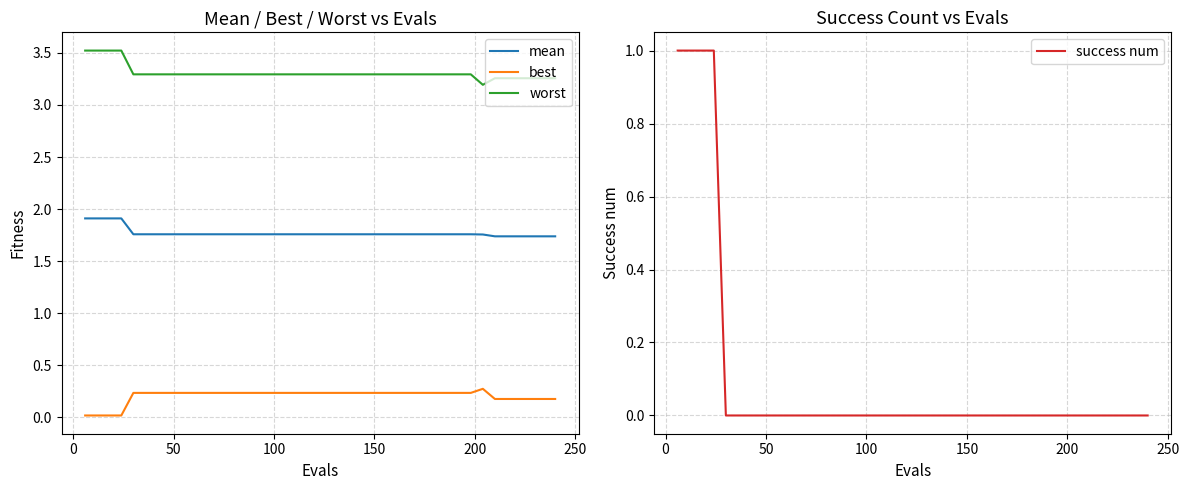

True or false: best and worst intersect in this chart.

False